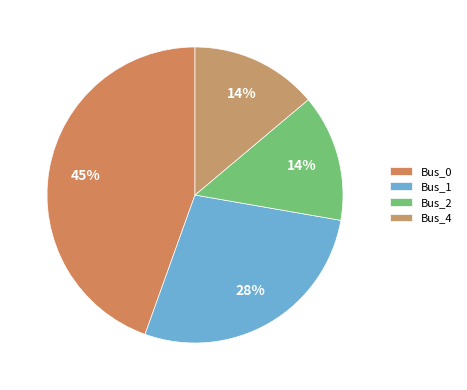

The Bus_0 slice represents 45% of the pie. True or false?

True